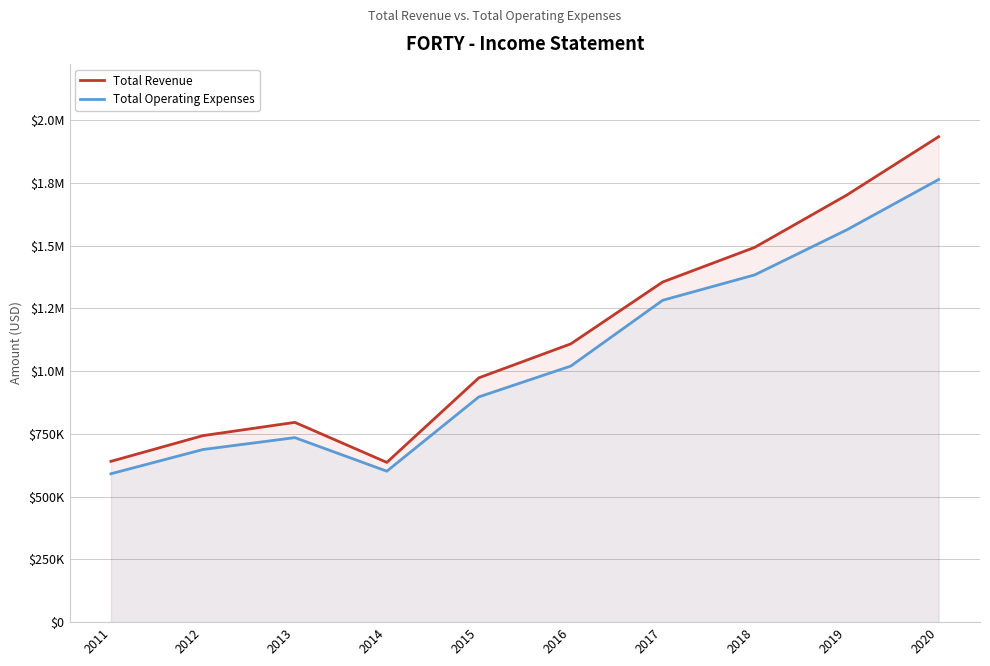

At which label does Total Revenue reach its minimum?

2014